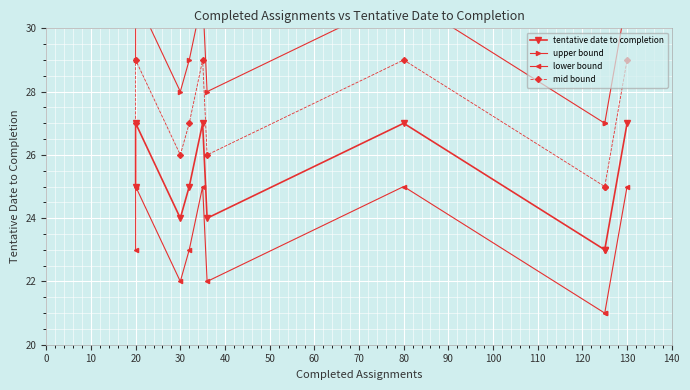

How many data points in upper bound are above 29?

4